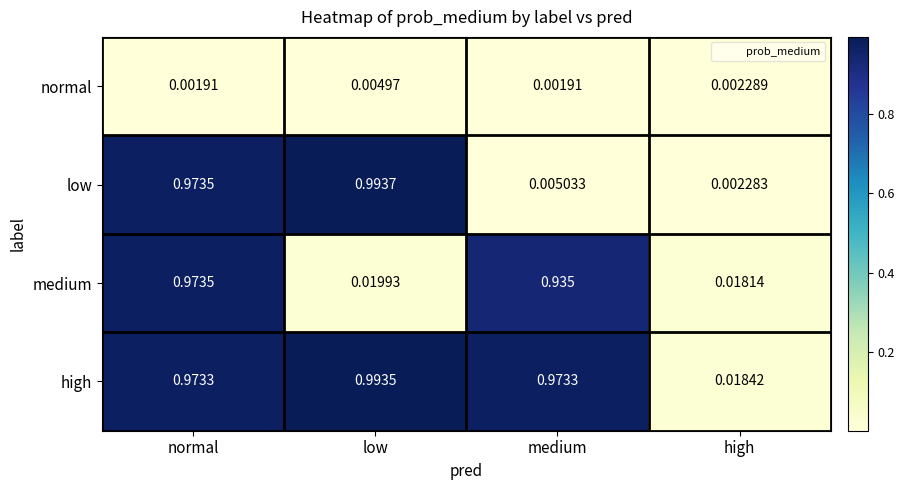

What is the total value across all series at medium?

1.9